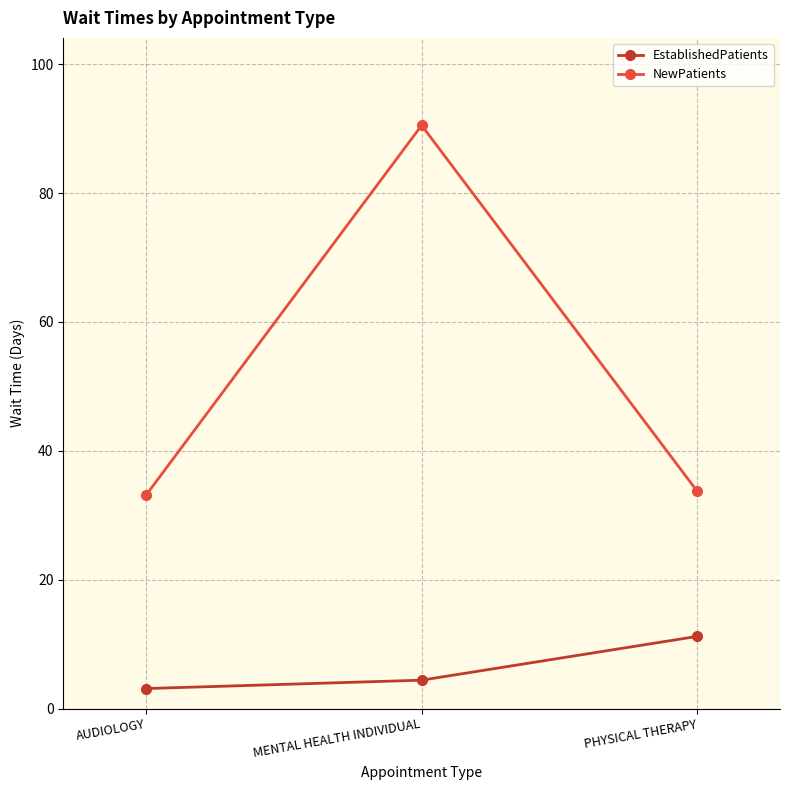

What is the difference between the EstablishedPatients values at PHYSICAL THERAPY and MENTAL HEALTH INDIVIDUAL?

6.8